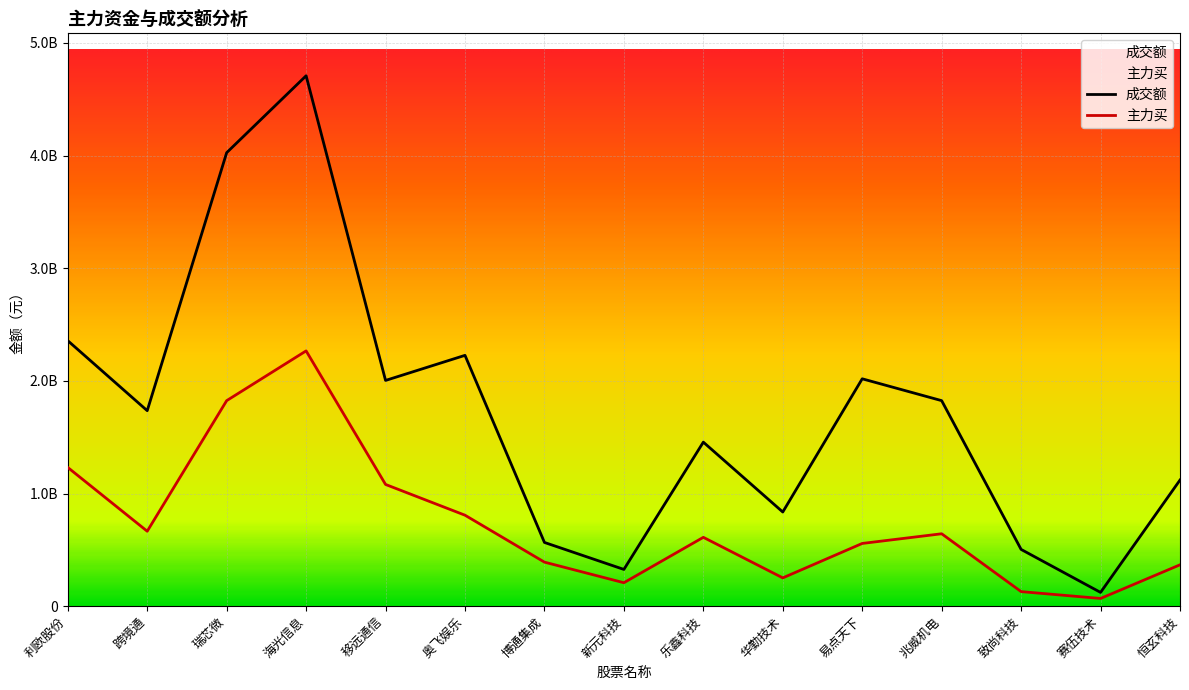

Reading right to left, transcribe all the data shown in this chart.

成交额: 恒玄科技=1119880606	赛伍技术=122139725	致尚科技=503849718	兆威机电=1824693371	易点天下=2018612780	华勤技术=835989801	乐鑫科技=1456286051	新元科技=326167698	博通集成=565776072	奥飞娱乐=2226886431	移远通信=2004115729	海光信息=4708994717	瑞芯微=4026148295	跨境通=1735665115	利欧股份=2357086627
主力买: 恒玄科技=367192744	赛伍技术=68447155	致尚科技=129212390	兆威机电=642812356	易点天下=556855561	华勤技术=251163964	乐鑫科技=611273418	新元科技=208142505	博通集成=390908412	奥飞娱乐=807639047	移远通信=1080629685	海光信息=2266425579	瑞芯微=1824688085	跨境通=665322489	利欧股份=1231667860